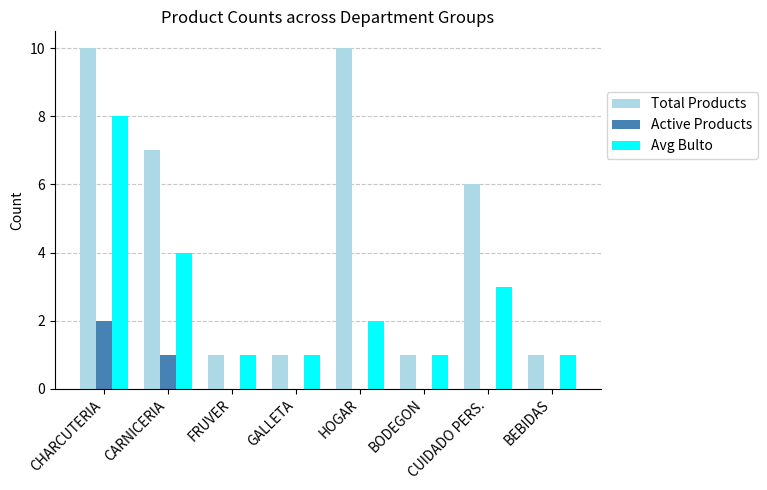

At which category is the sum across all series the highest?

CHARCUTERIA